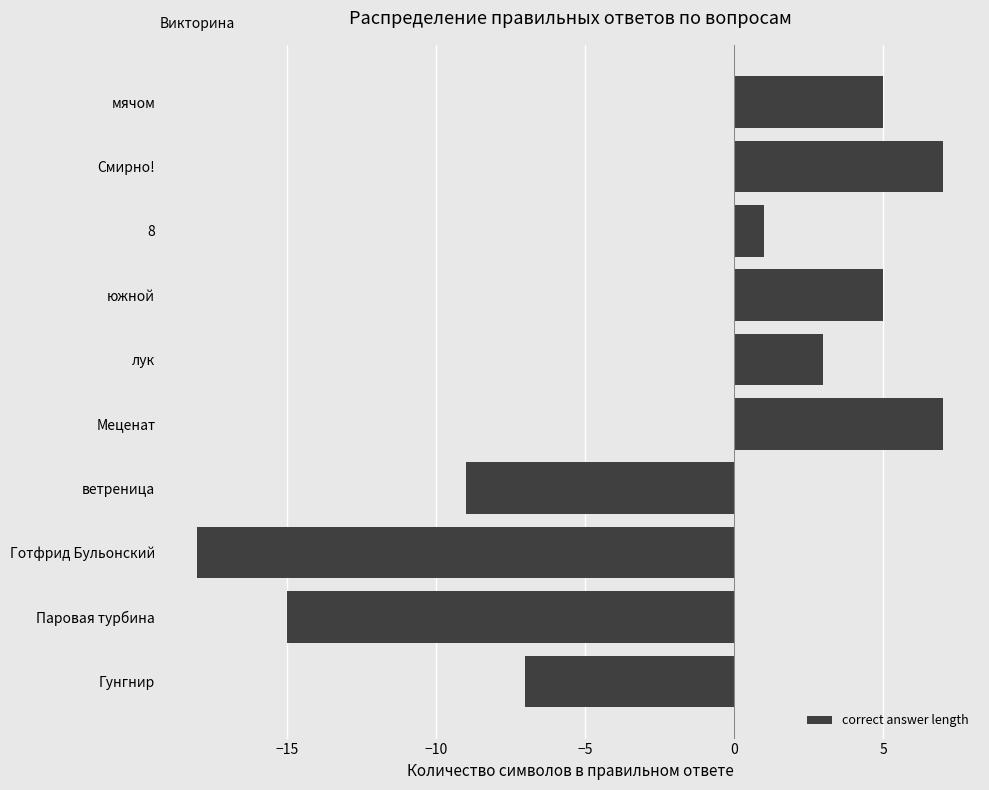

Which has a higher value, мячом or лук?

мячом